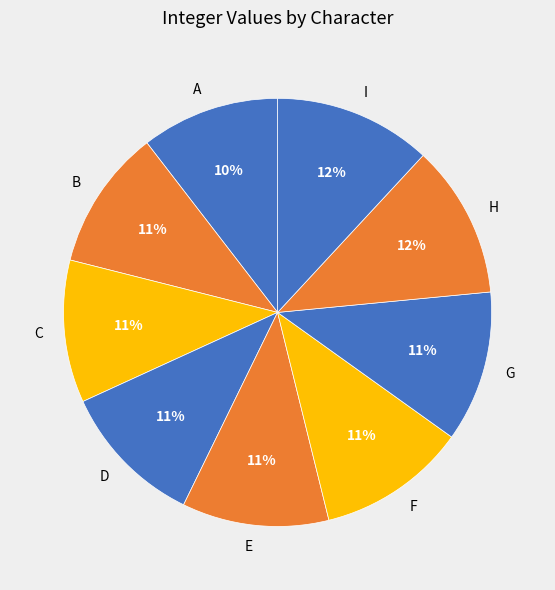

Is there a majority slice in this chart?

No